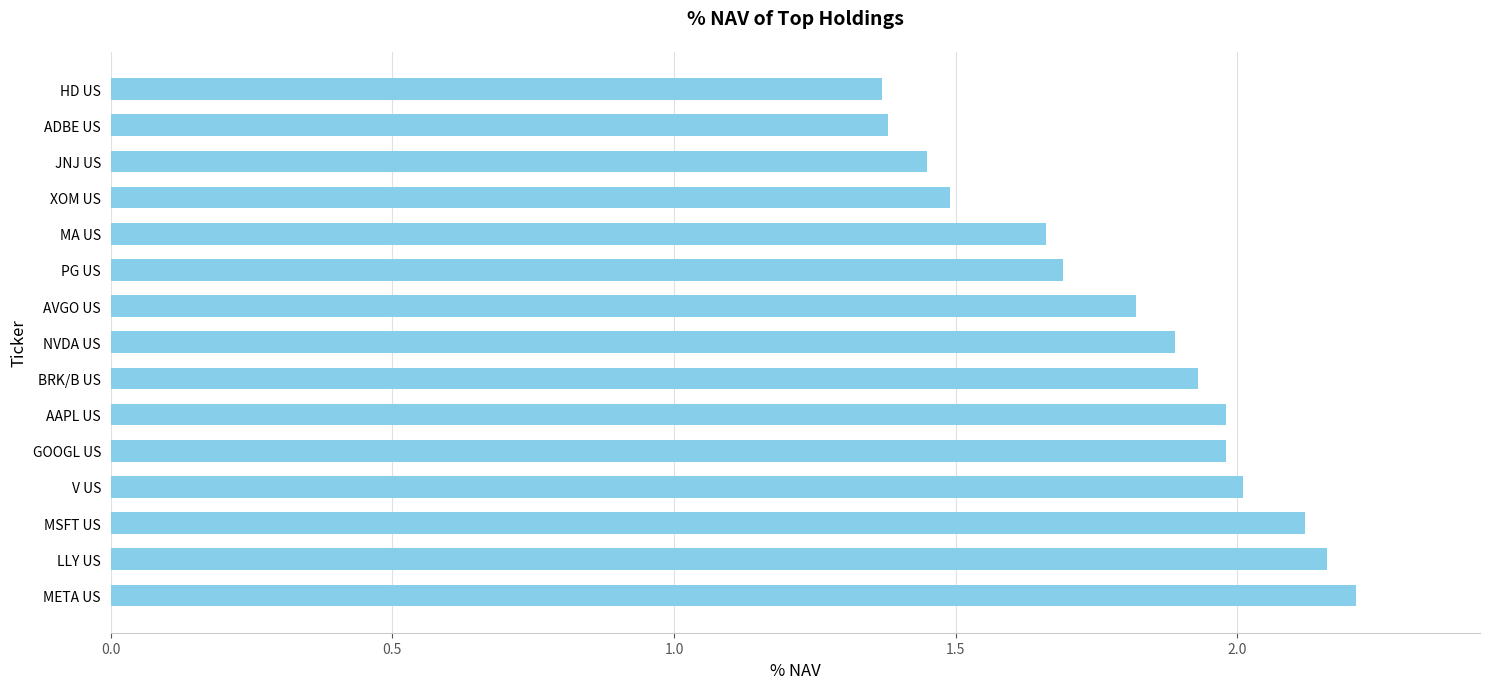

Approximately how many times larger is the value at JNJ US compared to PG US?

0.9